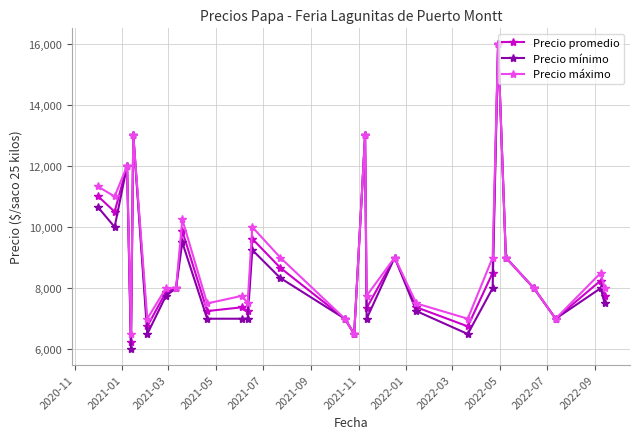

True or false: Precio mínimo has more than 2 interior local peaks.

True